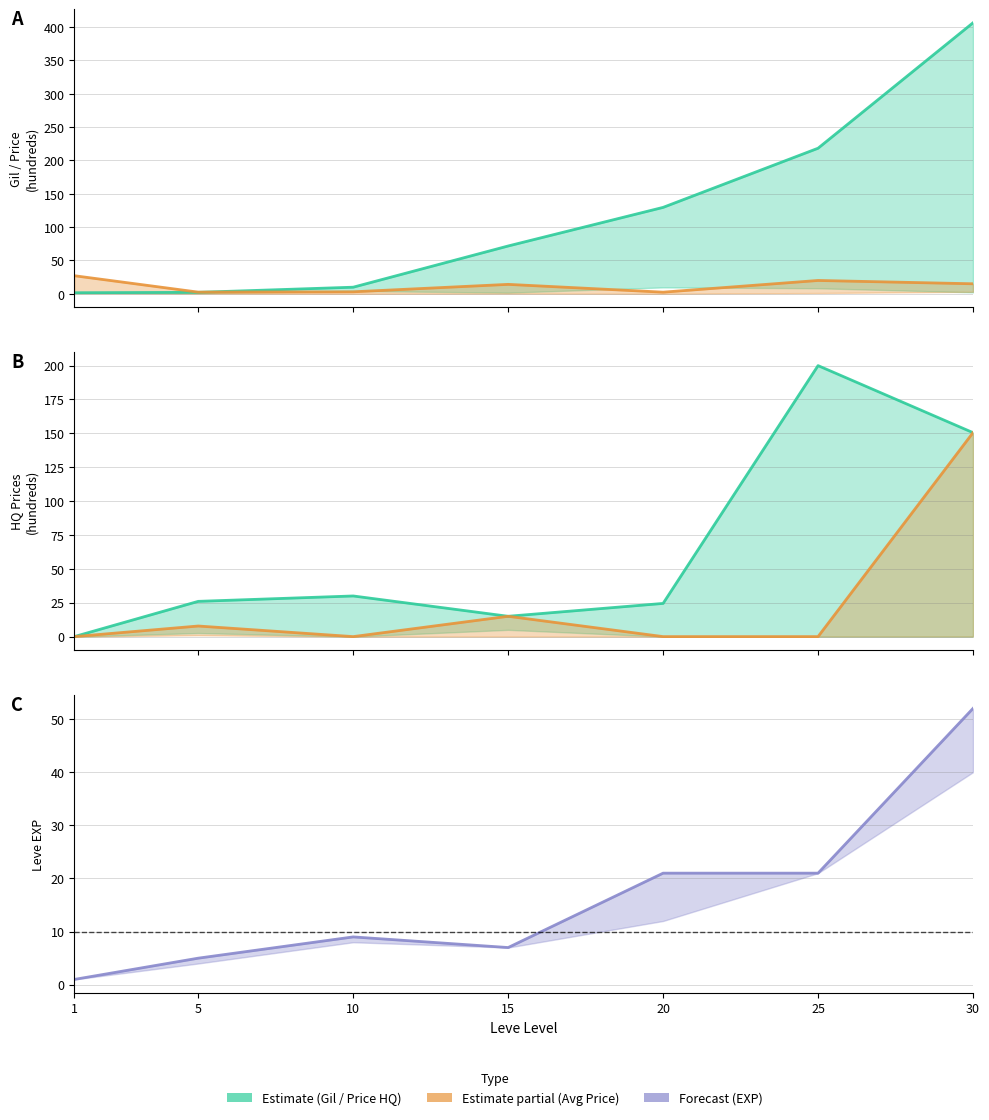

The value of currentAveragePrice at 20 is 3.2. True or false?

False